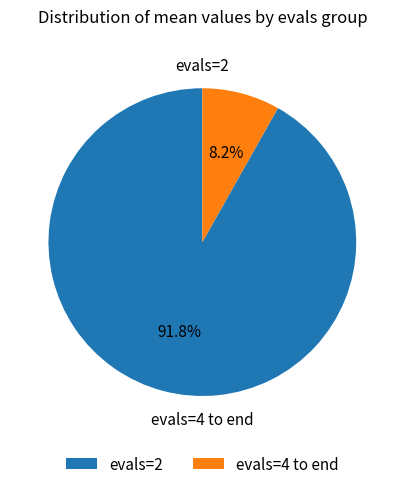

What is the total percentage of evals=4 to end and evals=2?

100.0%